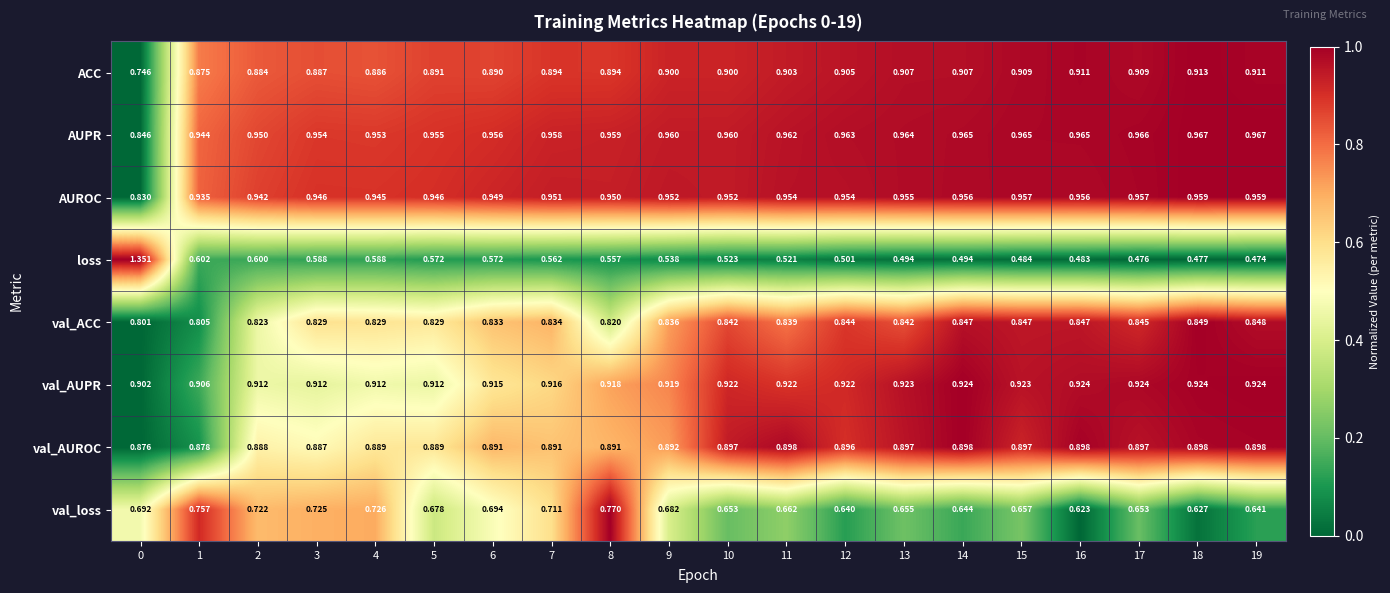

At 2, list the series in order from largest to smallest.

AUPR, AUROC, val_AUPR, val_AUROC, ACC, val_ACC, val_loss, loss